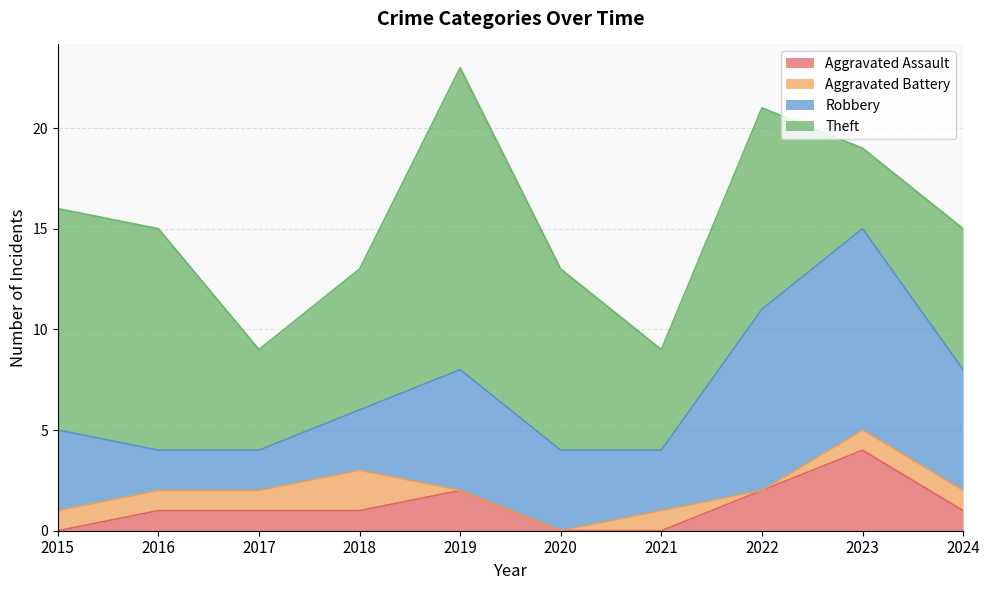

What is the value of the Aggravated Battery point at the 1st from the left?

1